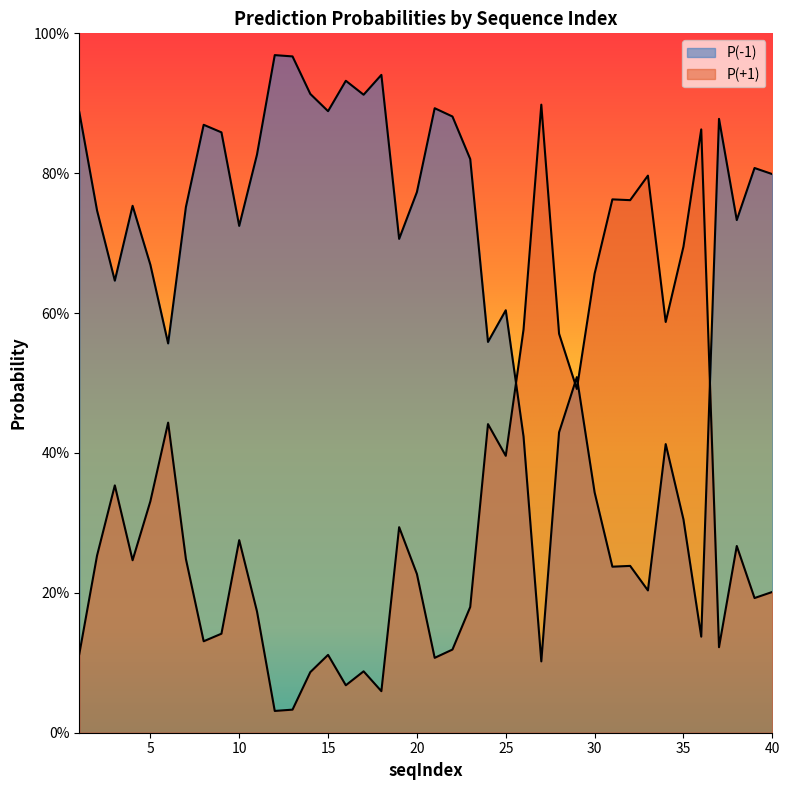

In P(+1), how many points are higher than both neighbors (excluding endpoints)?

12